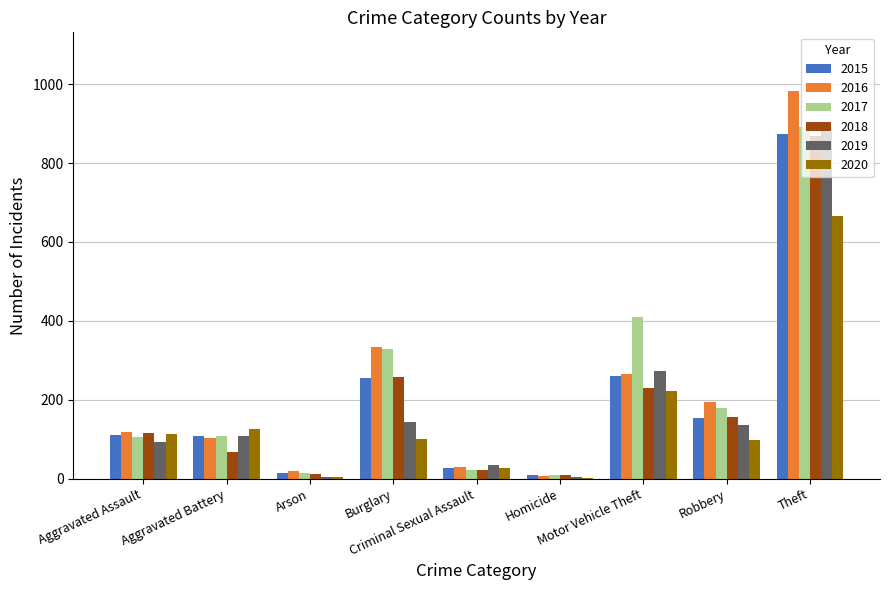

What is the sum of all 2020 values?

1356